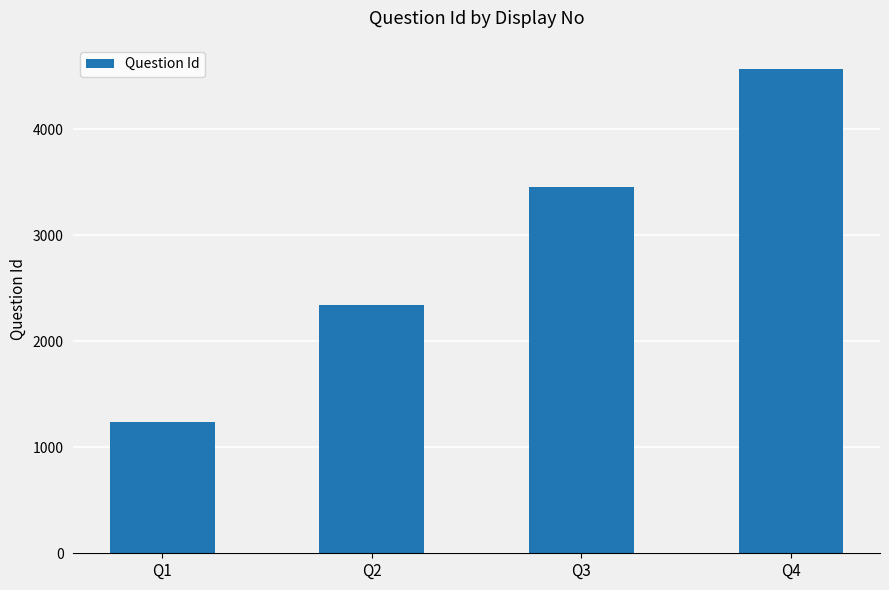

List the labels in order of value, largest first.

Q4, Q3, Q2, Q1